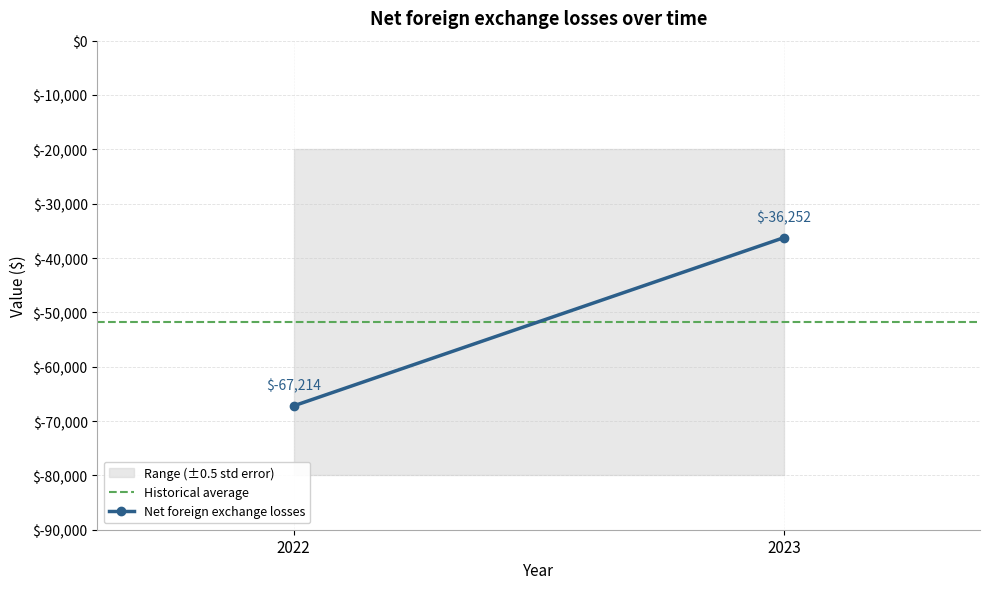

At which label does Net foreign exchange losses reach its minimum?

2022